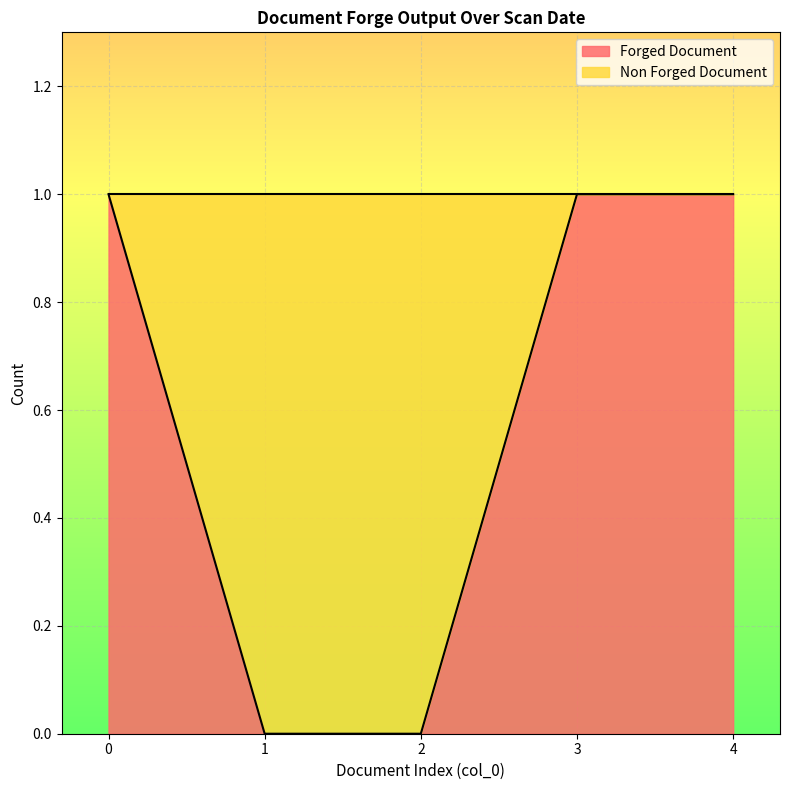

What is the sum of the values at 4 and 2?

1